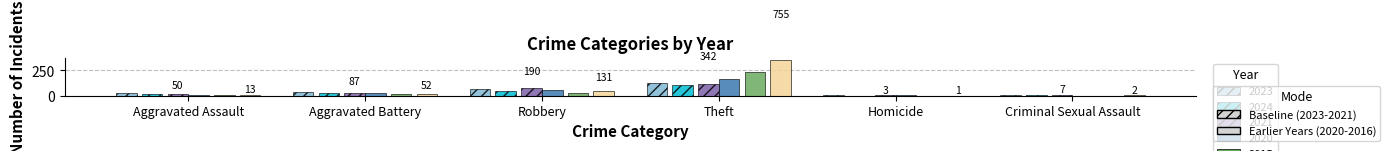

What is the total value across all series at Theft?

1097